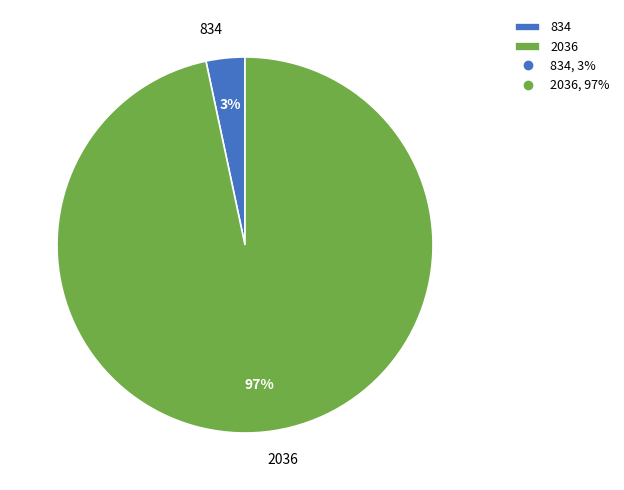

Rank the categories by value from lowest to highest.

834, 2036